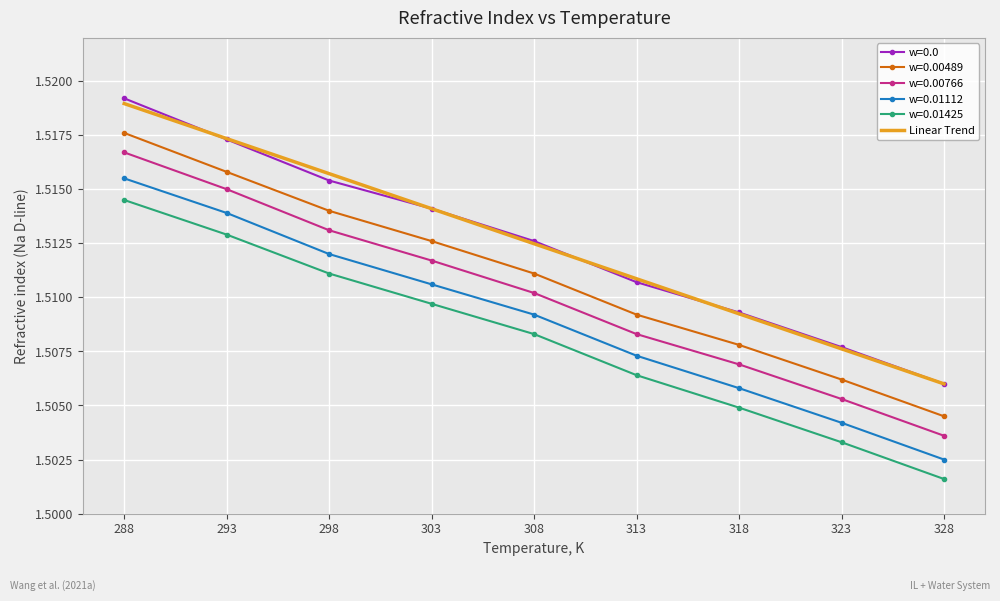

Is the value of w=0.00489 at 298 greater than the value of w=0.01112 at 323?

Yes